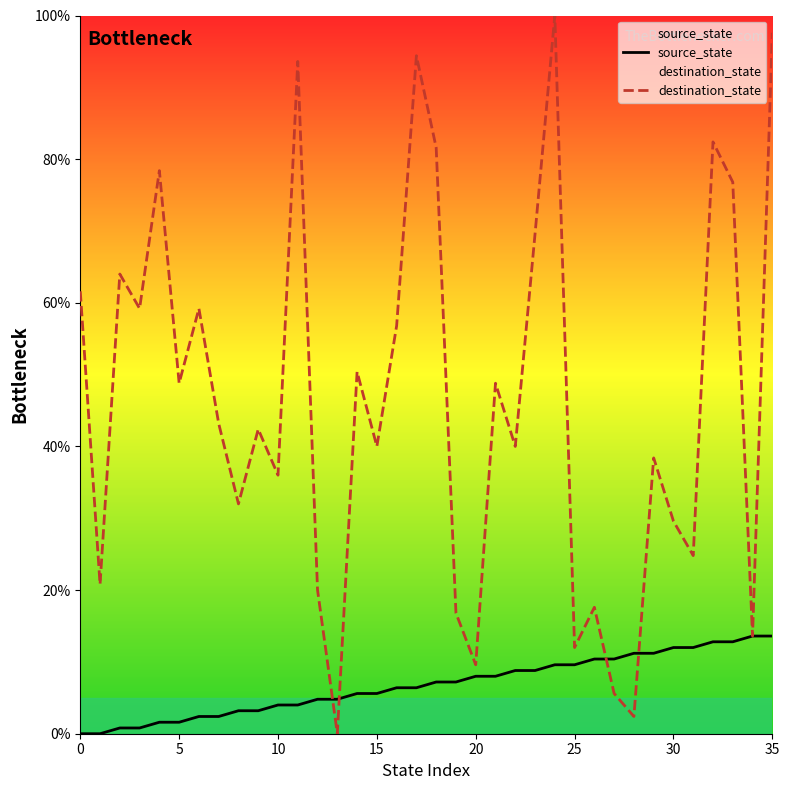

Where do source_state and destination_state first cross each other?

12 and 13